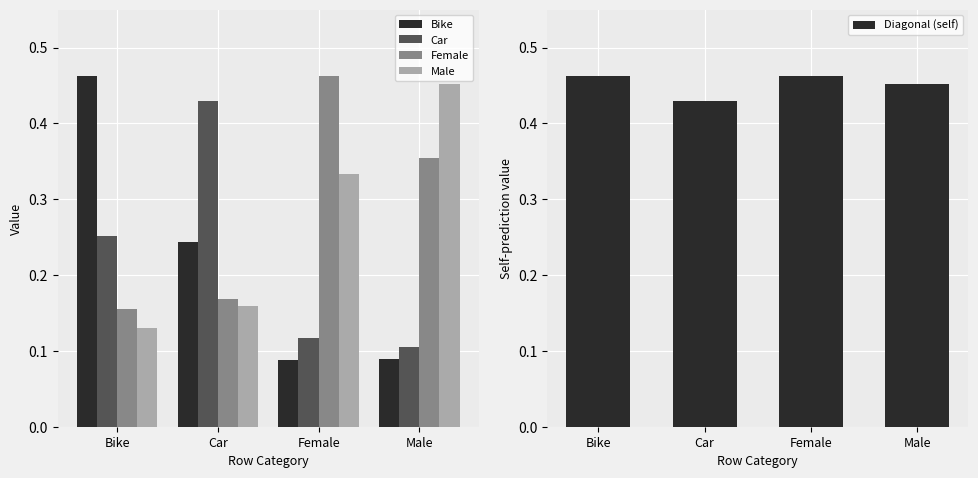

True or false: Diagonal (self) has a value of 0.3 at Female.

False